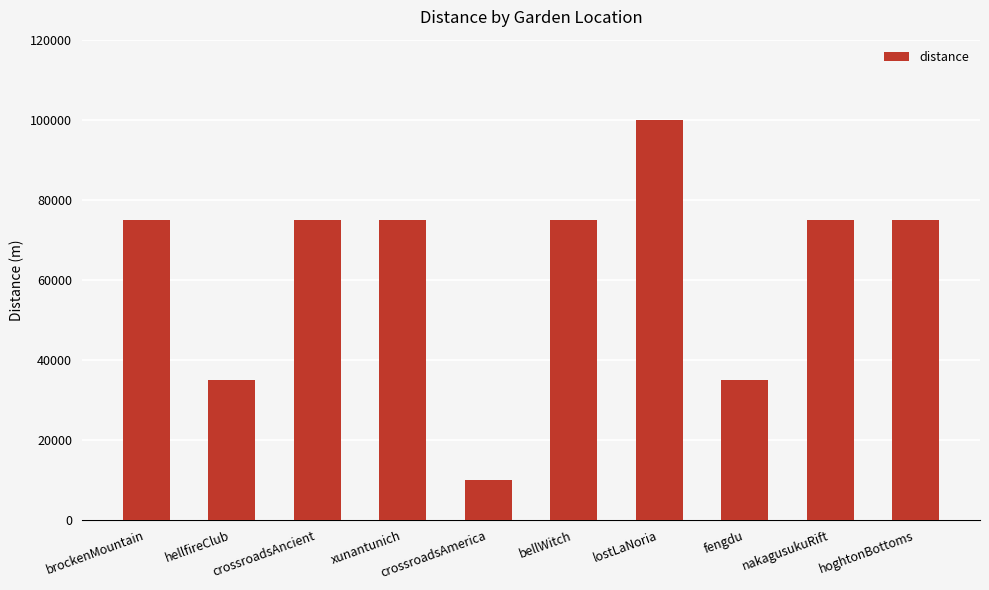

What is the label of the 9th bar from the left?

nakagusukuRift